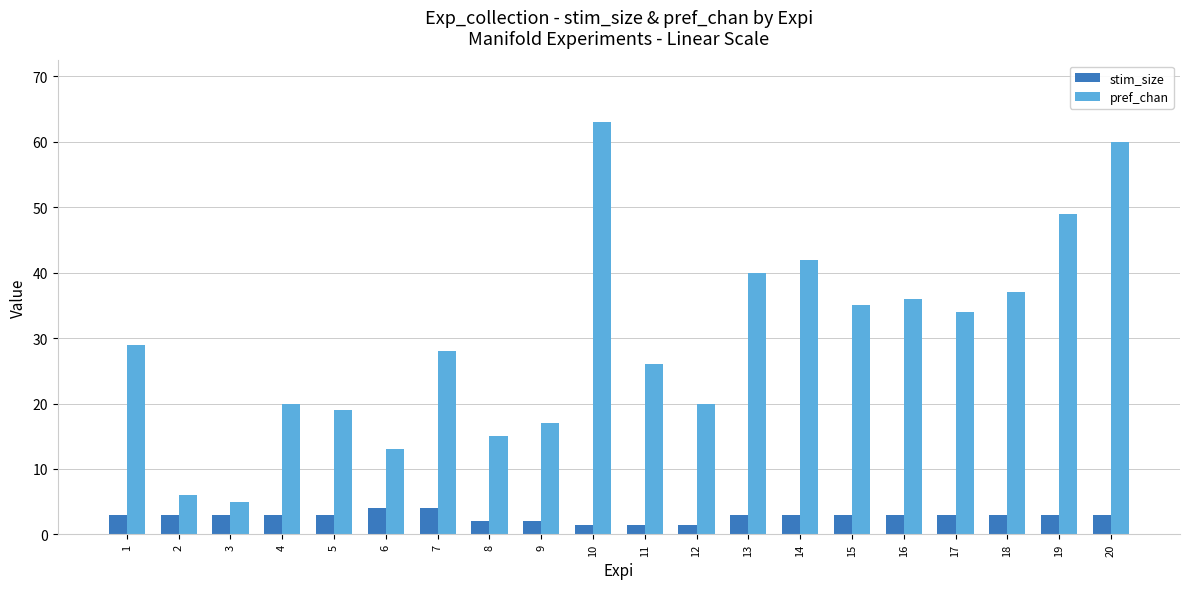

What is the difference between the second highest and second lowest values in the pref_chan series?

54.0